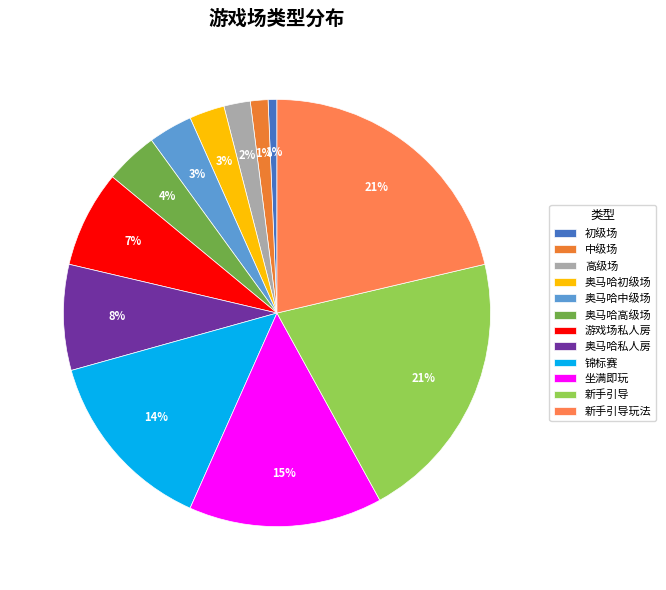

Is the sum of 奥马哈初级场 and 锦标赛 greater than half?

No